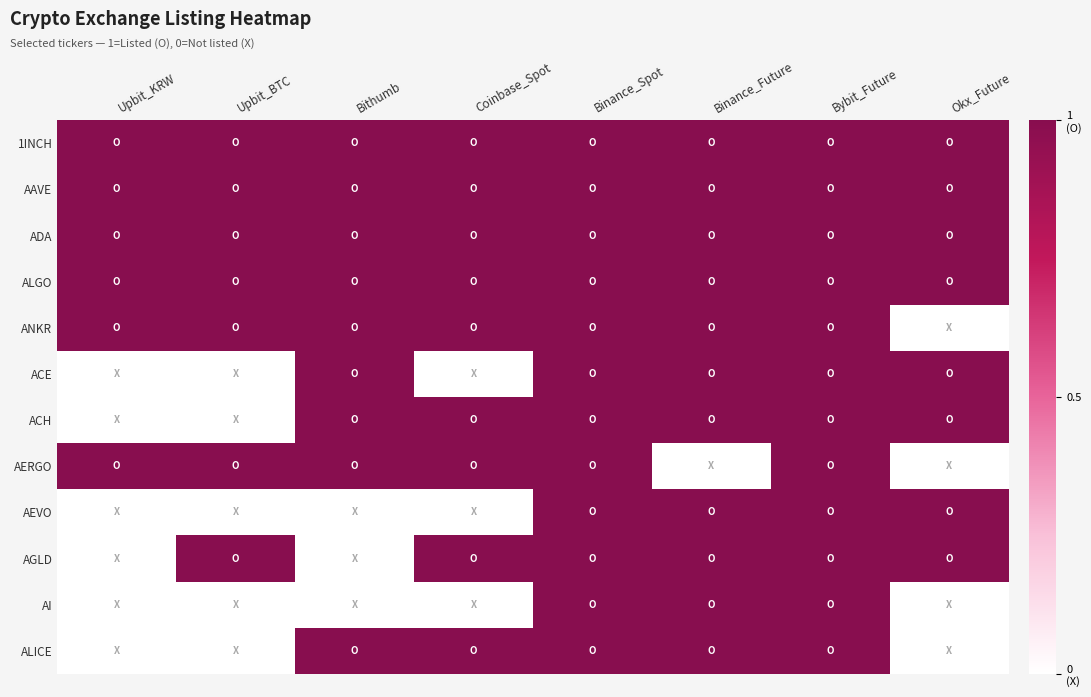

List the series in order of their peak value, highest first.

1INCH, AAVE, ADA, ALGO, ANKR, ACE, ACH, AERGO, AEVO, AGLD, AI, ALICE